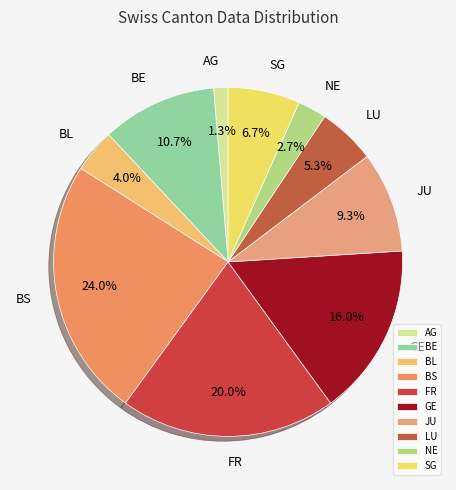

Does AG account for over 50% of the chart?

No